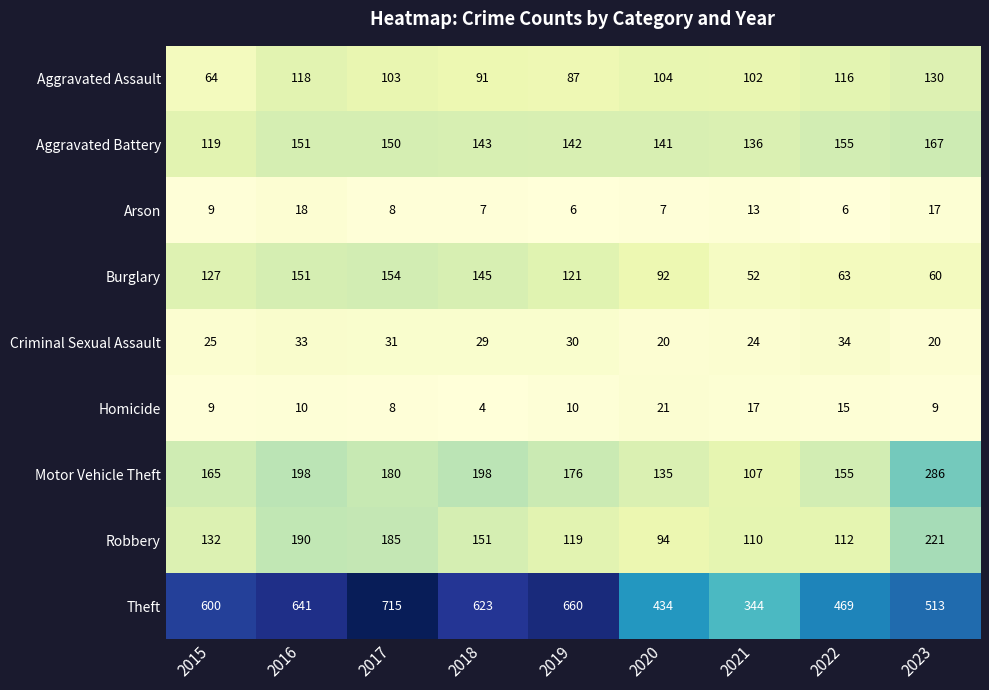

Between 2015 and 2020, which series saw the biggest shift?

Theft